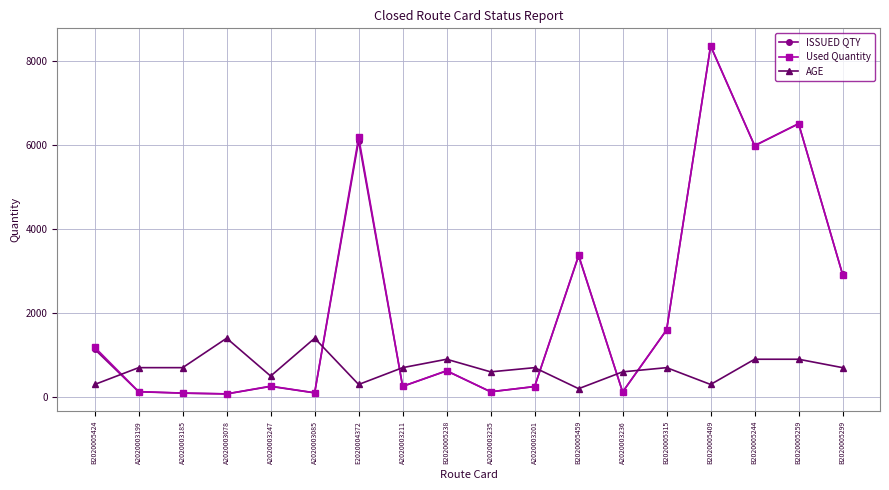

Does the chart display data point markers on the line(s)?

Yes